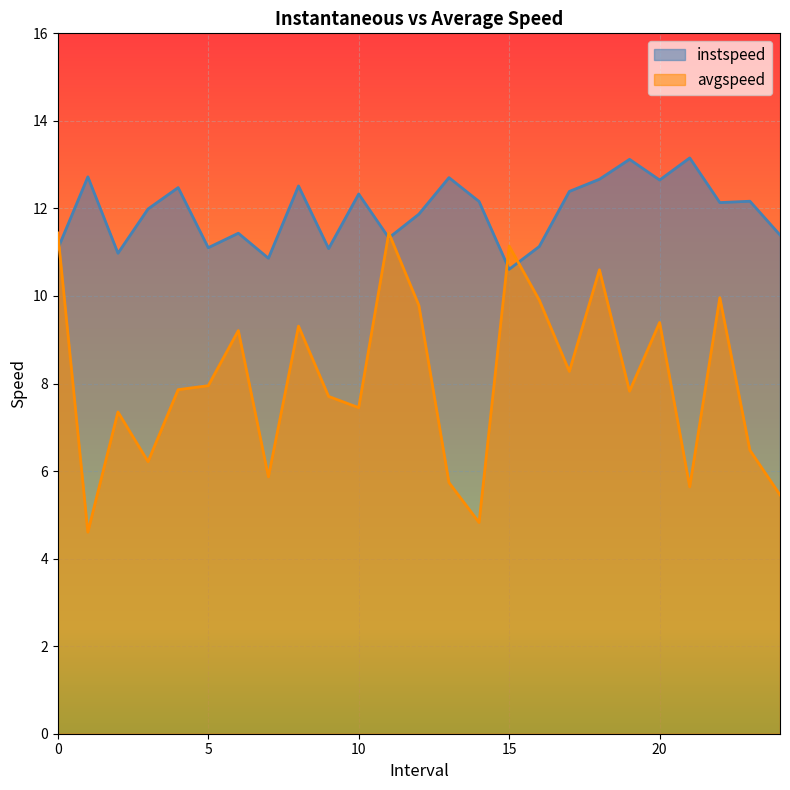

True or false: avgspeed has a value of 8.4 at 13.0.

False